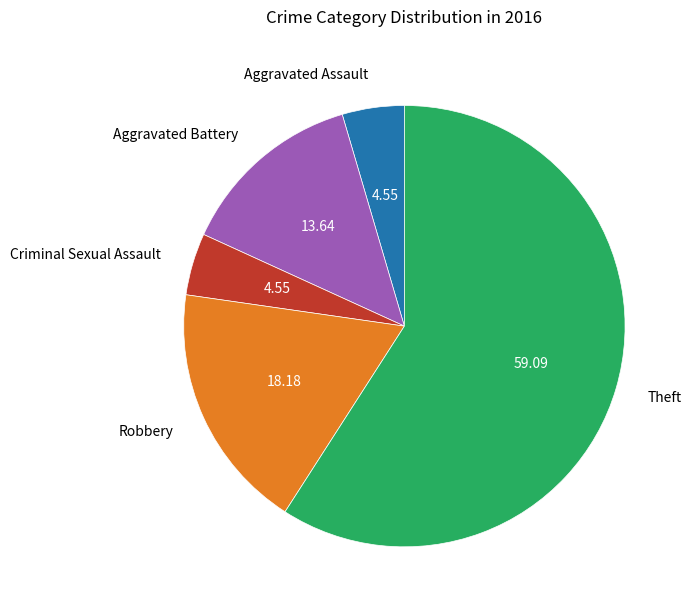

Does any single category account for the majority?

Yes